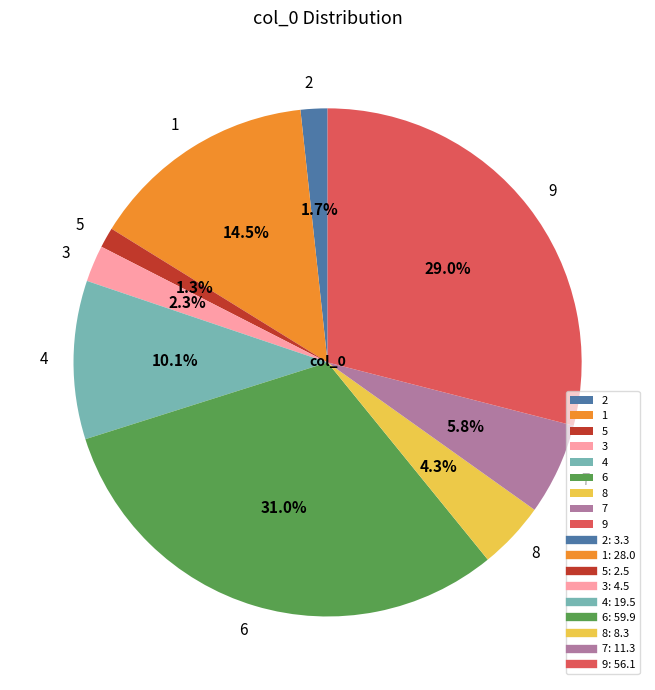

To the nearest percent, what is the combined percentage of 9 and 7?

35%